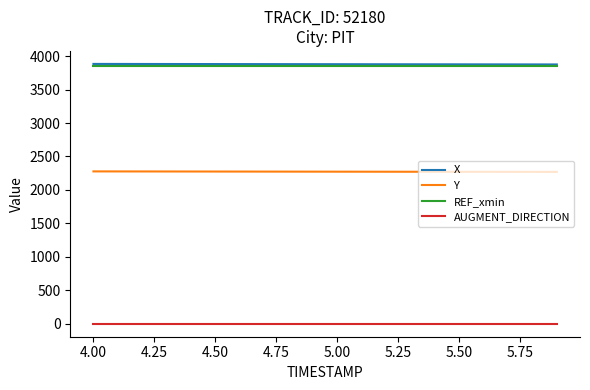

What is the minimum value for Y?

2269.7